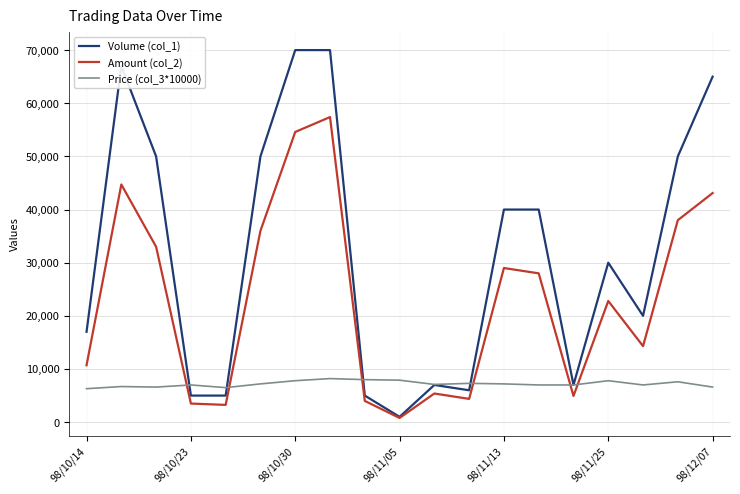

Does the chart display data point markers on the line(s)?

No